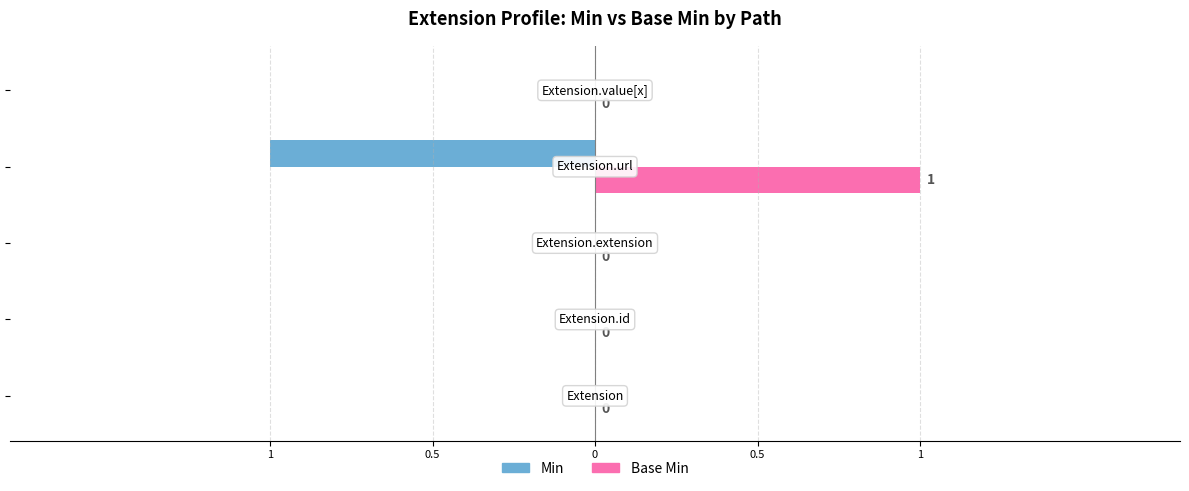

What are all the series names shown in the legend?

Min, Base Min